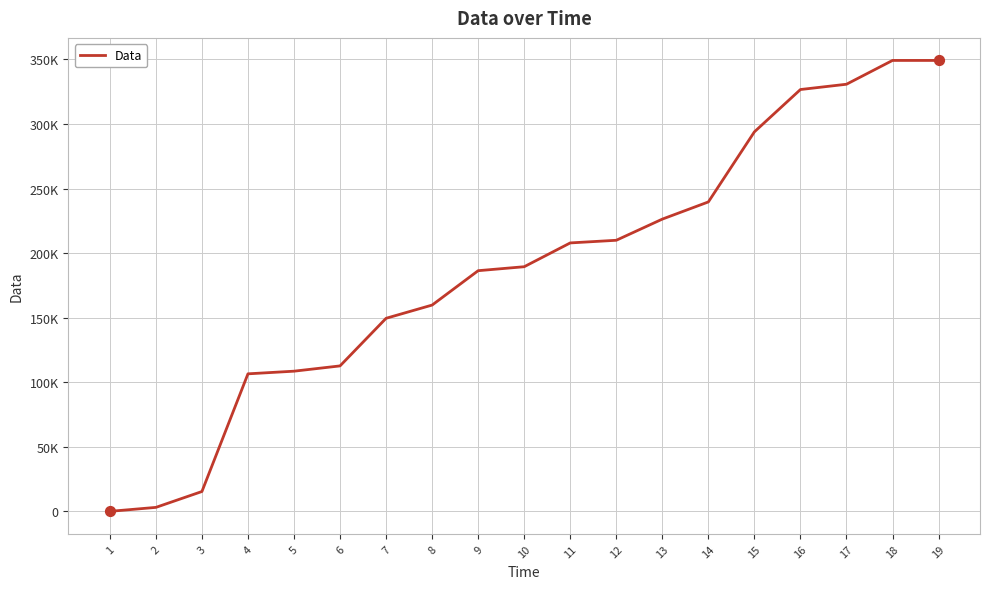

Approximately how many times larger is the value at 19 compared to 4?

3.3